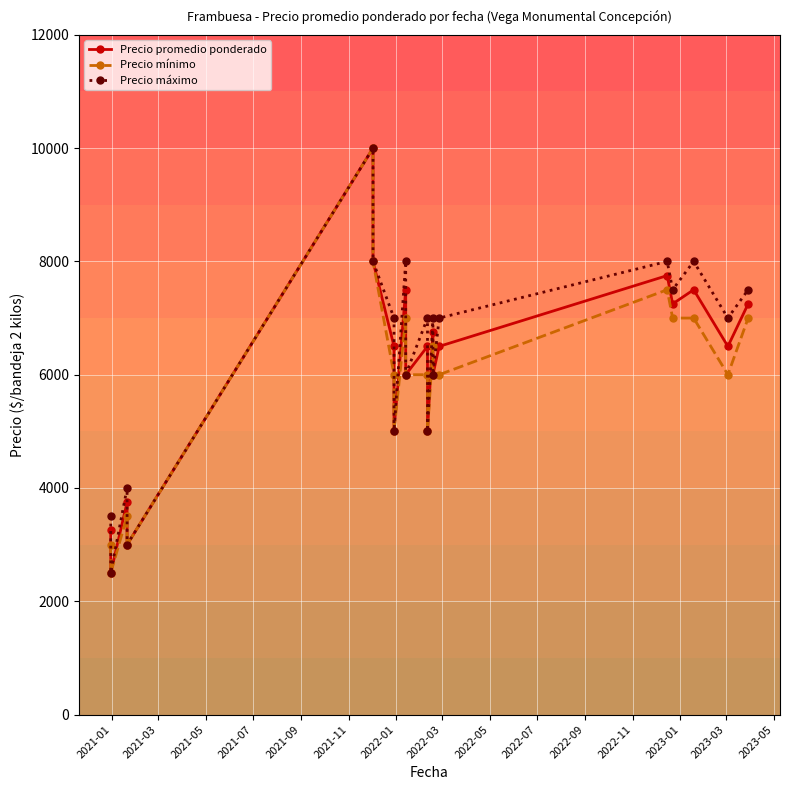

How many lines are shown in the chart?

3